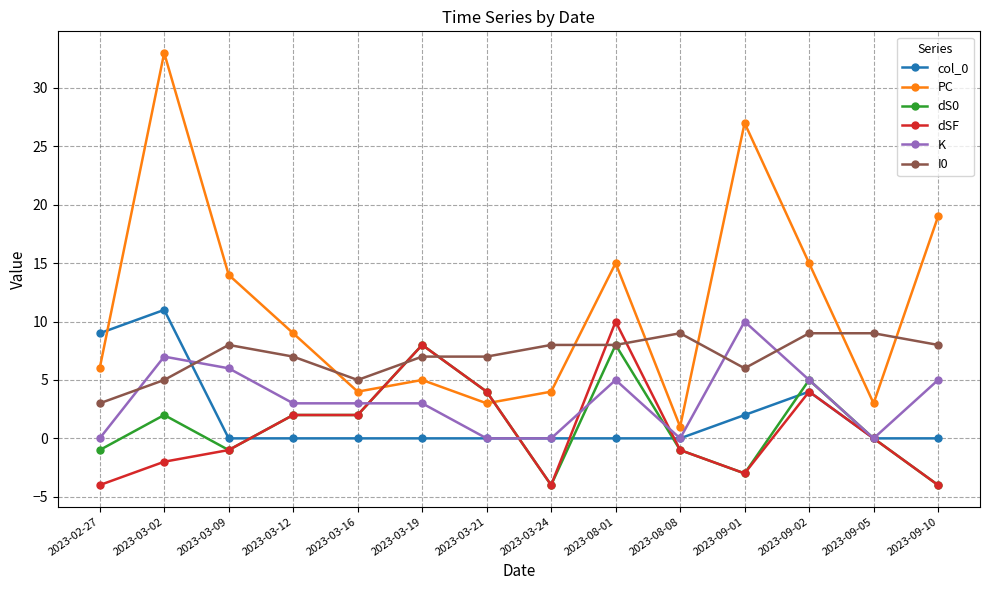

How many intersections are there between PC and dSF?

2